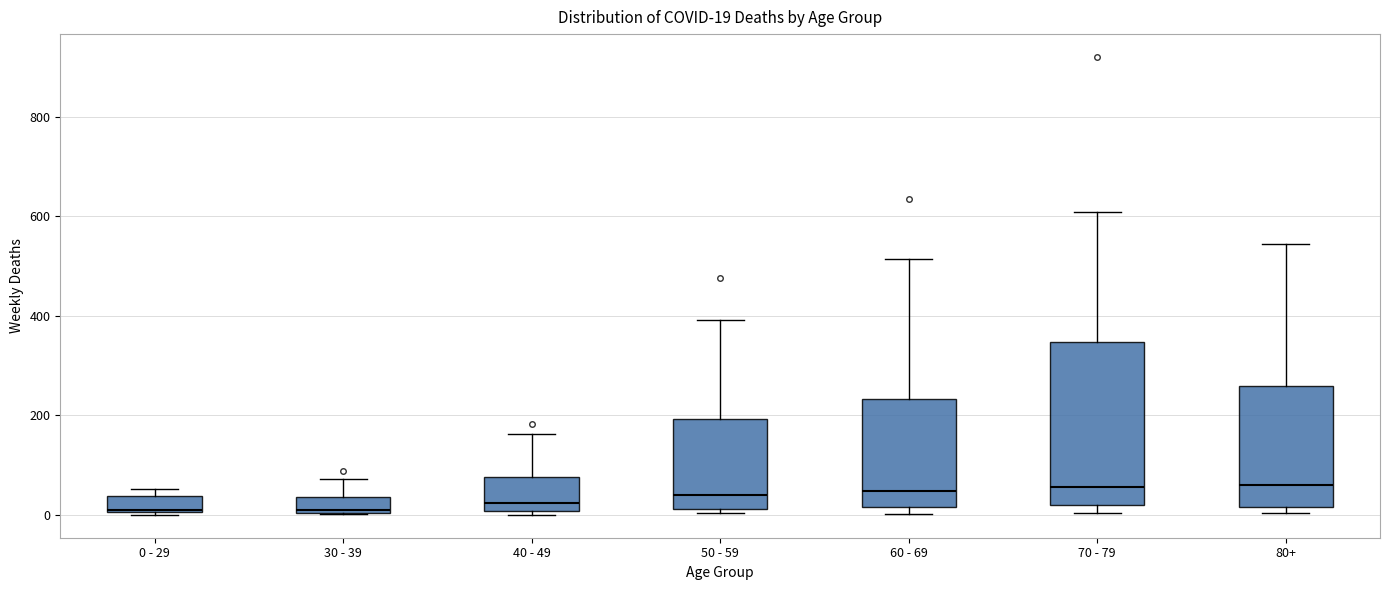

Comparing the boxes themselves (not the whiskers), which one is the tallest?

70 - 79